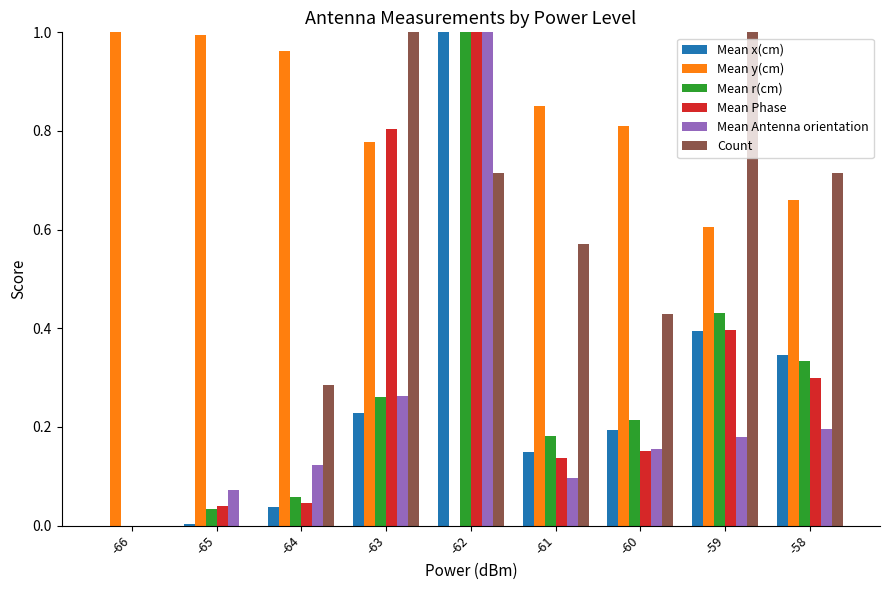

What is the total value across all series at -61?

2.0